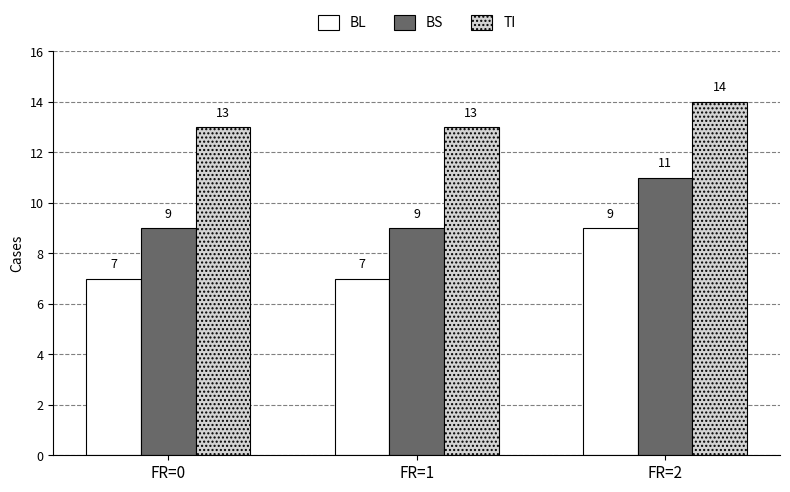

Is the value of TI at FR=0 greater than the value of BL at FR=1?

Yes